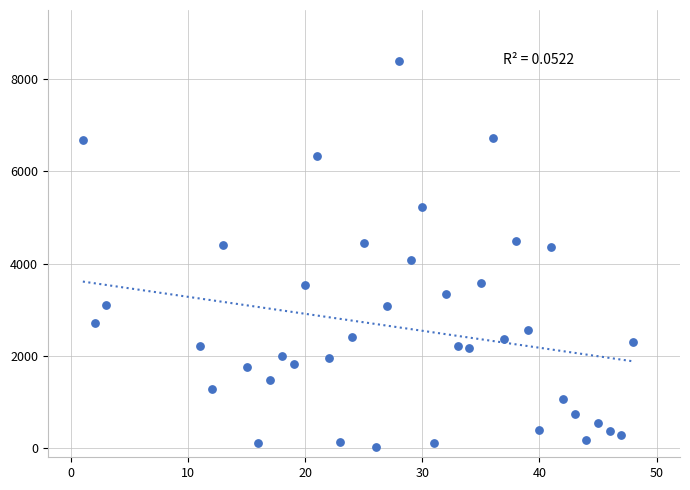

What is the range of Y values (max minus min)?

8362.2